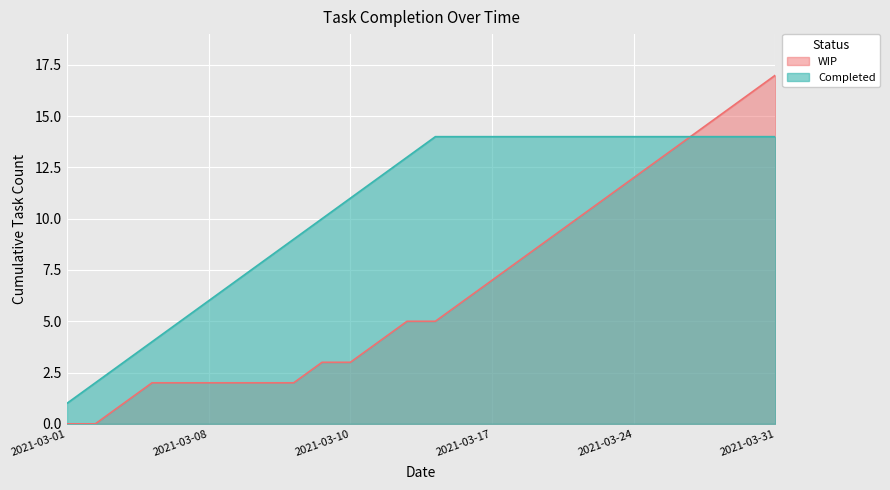

How many lines are shown in the chart?

2